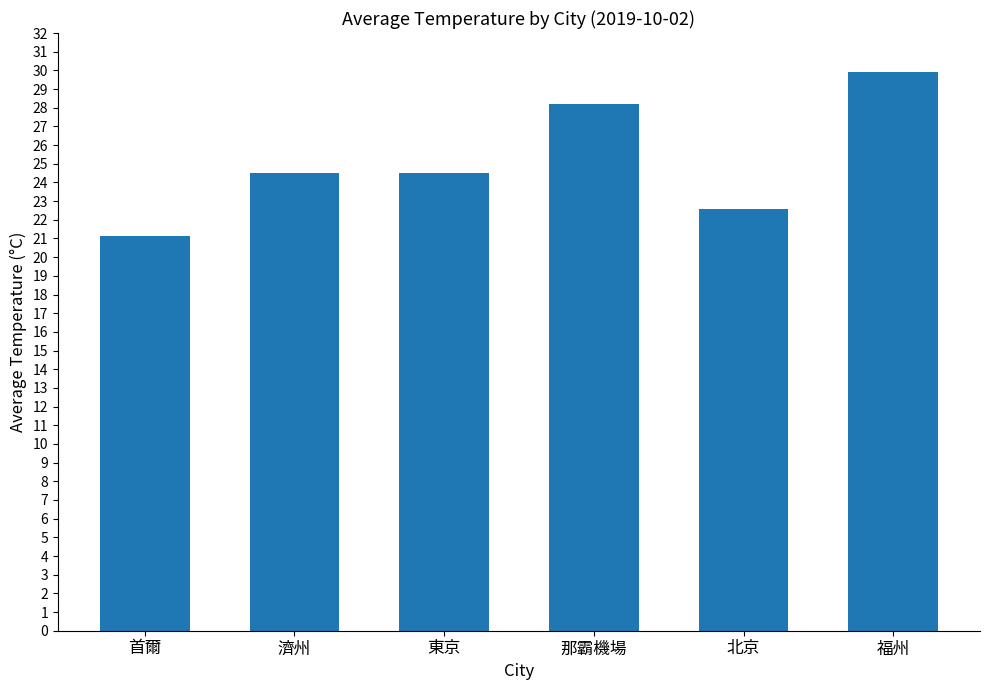

How many categories are shown in the chart?

6